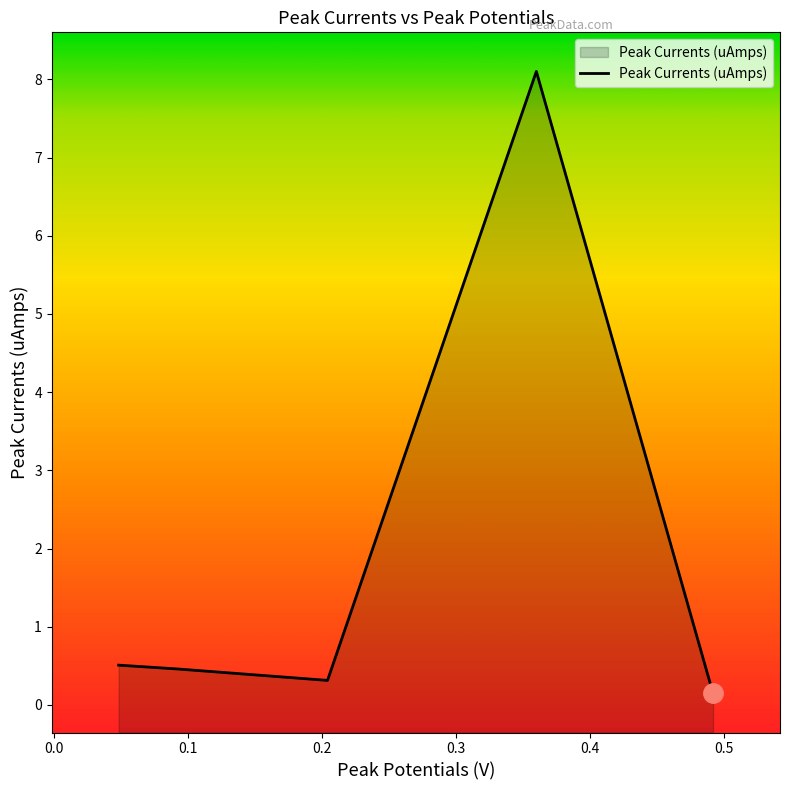

What is the approximate value at 0.204?

0.3